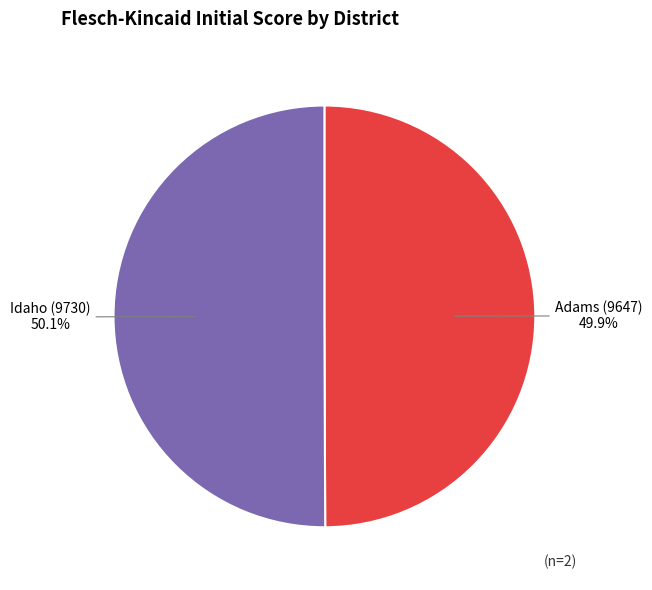

Approximately how many times larger is the value at Idaho (9730) compared to Adams (9647)?

1.0